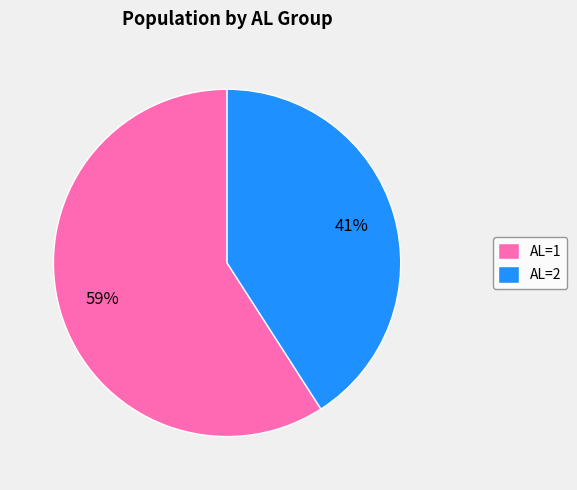

How many segments does this pie chart have?

2